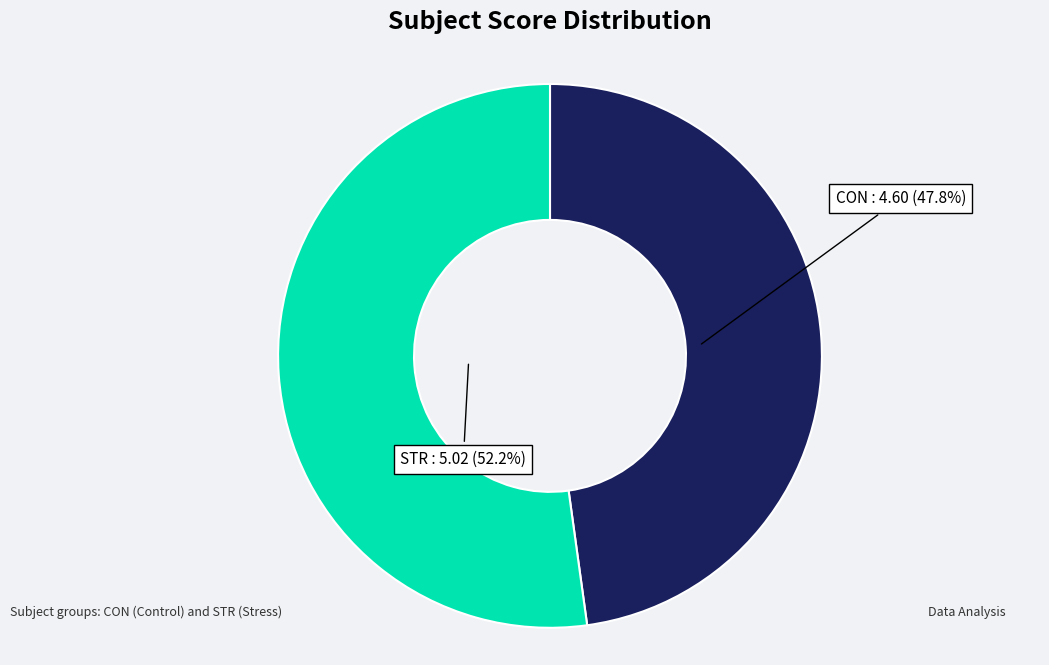

Is there a majority slice in this chart?

Yes